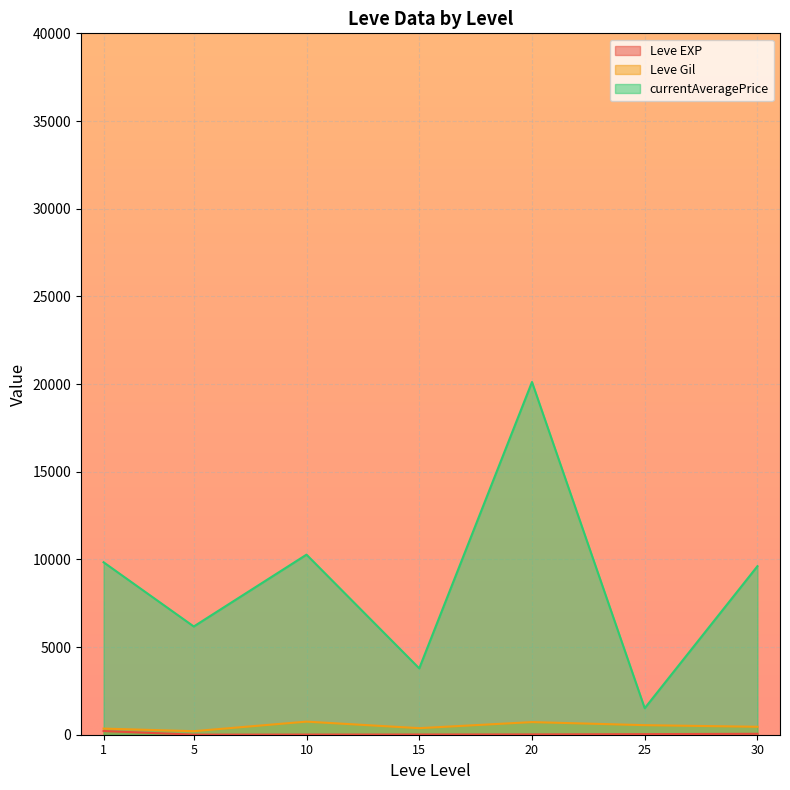

At which label does currentAveragePrice reach its peak?

20